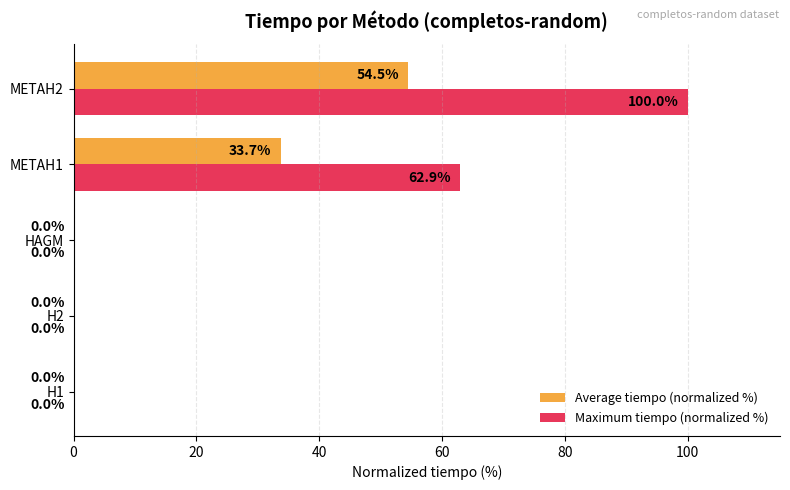

At which category is the sum across all series the highest?

METAH2